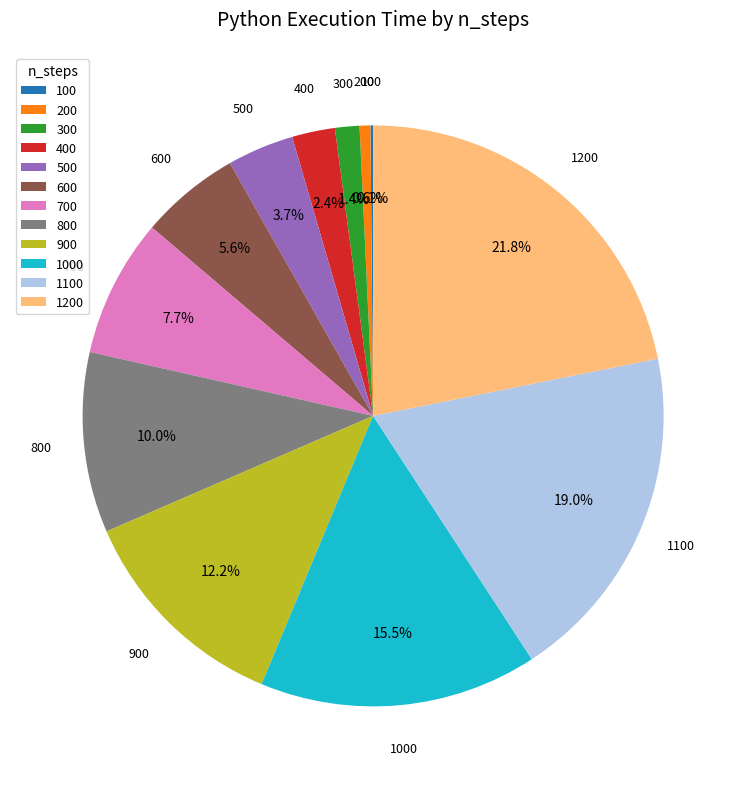

What is the largest slice in the pie chart?

1200